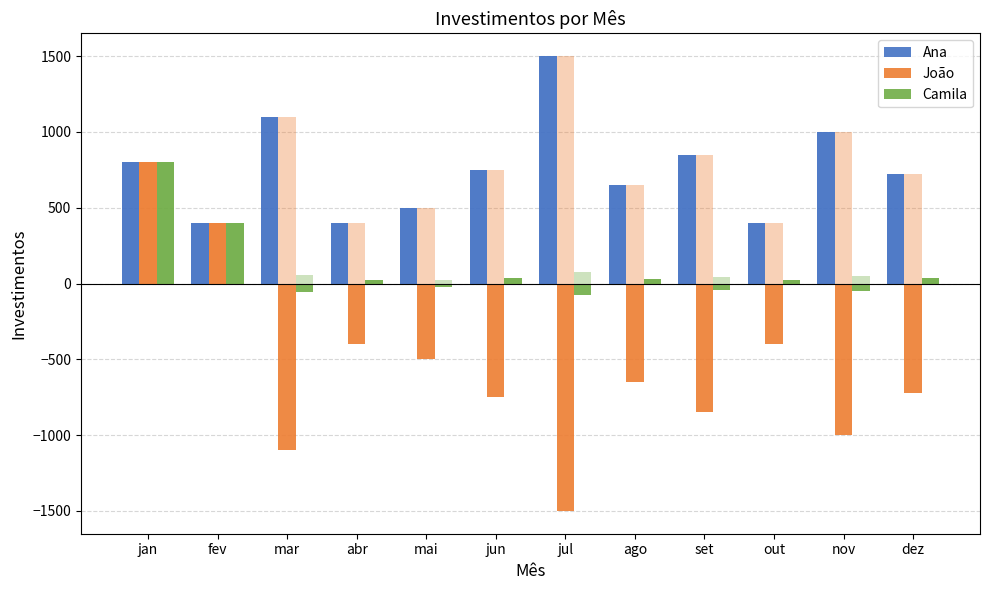

Which series has the largest total across all categories?

Ana